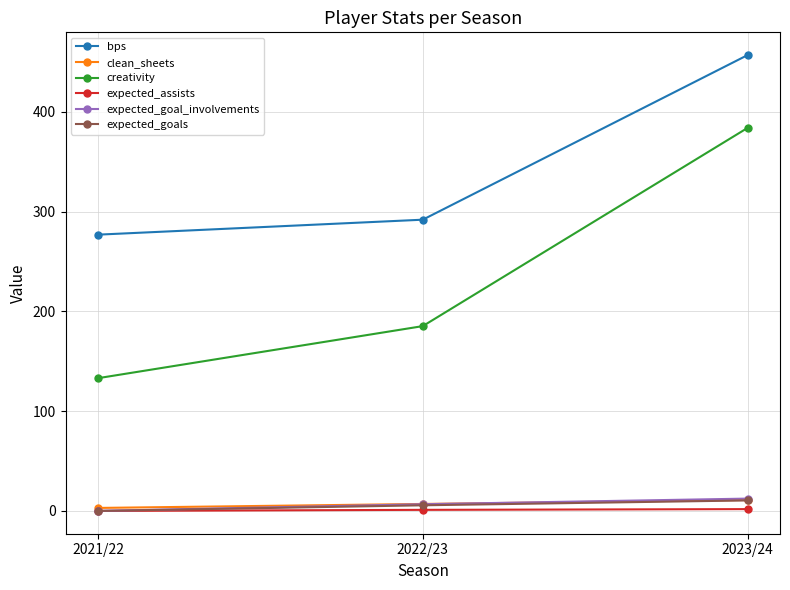

What is the value of the creativity point at the 1st from the left?

133.1